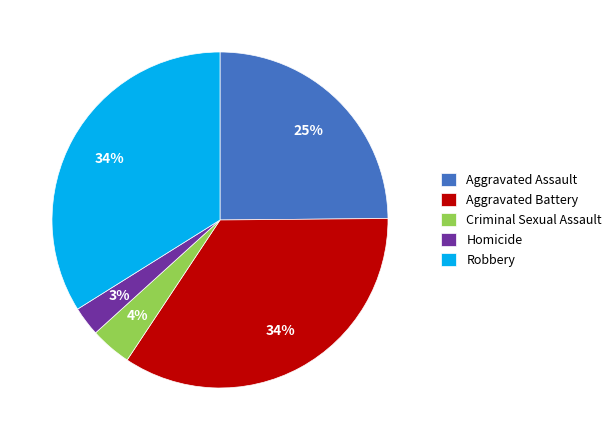

How many slices are in this pie chart?

5